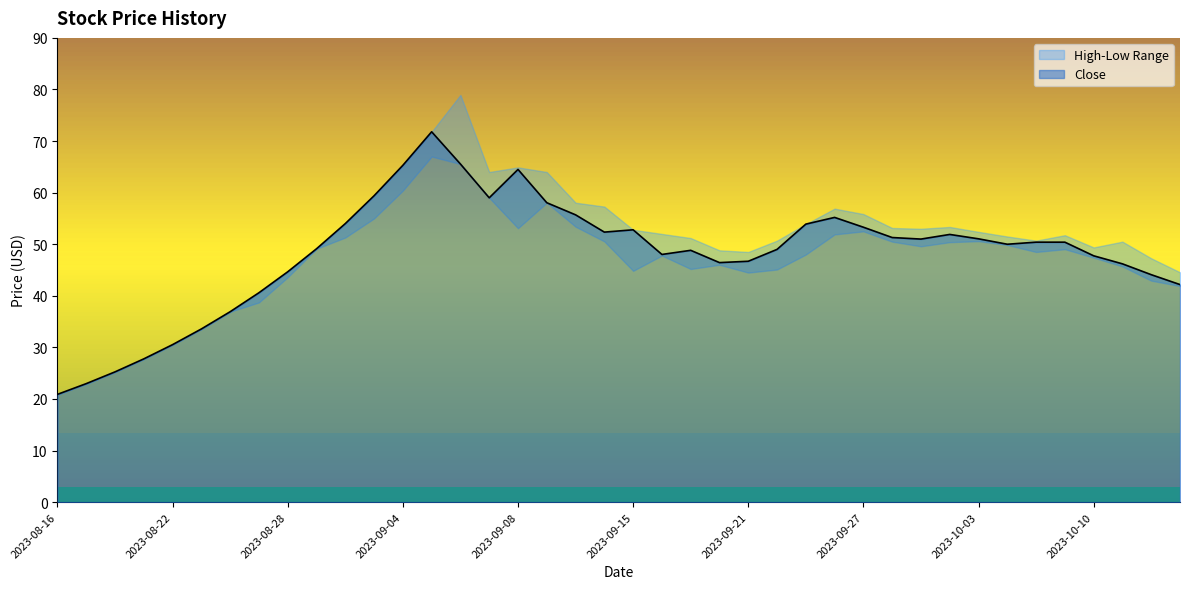

True or false: Low has more than 2 interior local peaks.

True